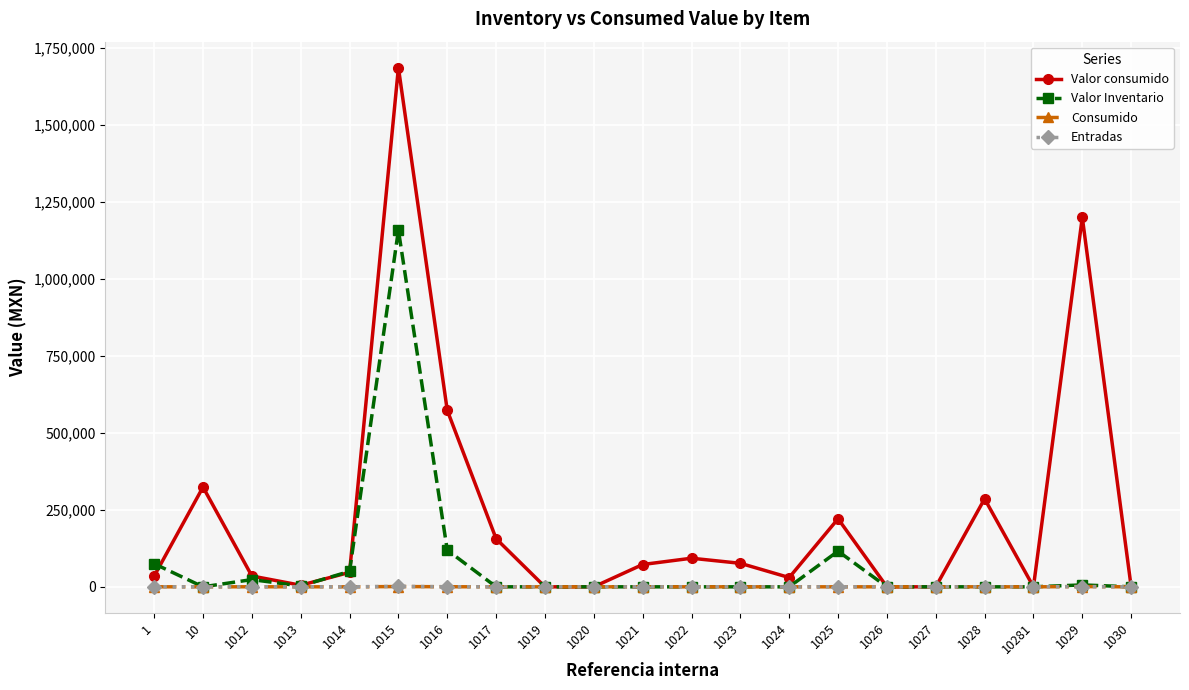

Is the value of Valor consumido at 1021 greater than the value of Valor Inventario at 1026?

Yes